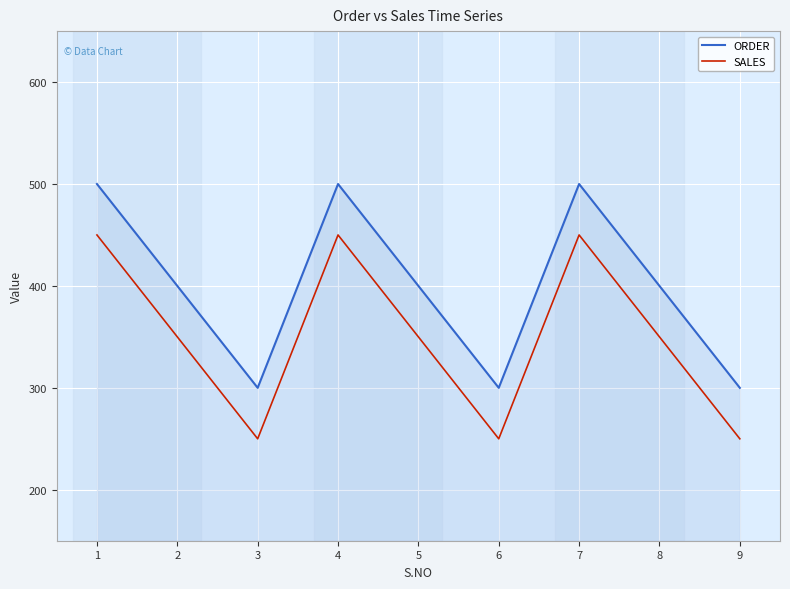

Where is the first local maximum for SALES?

4